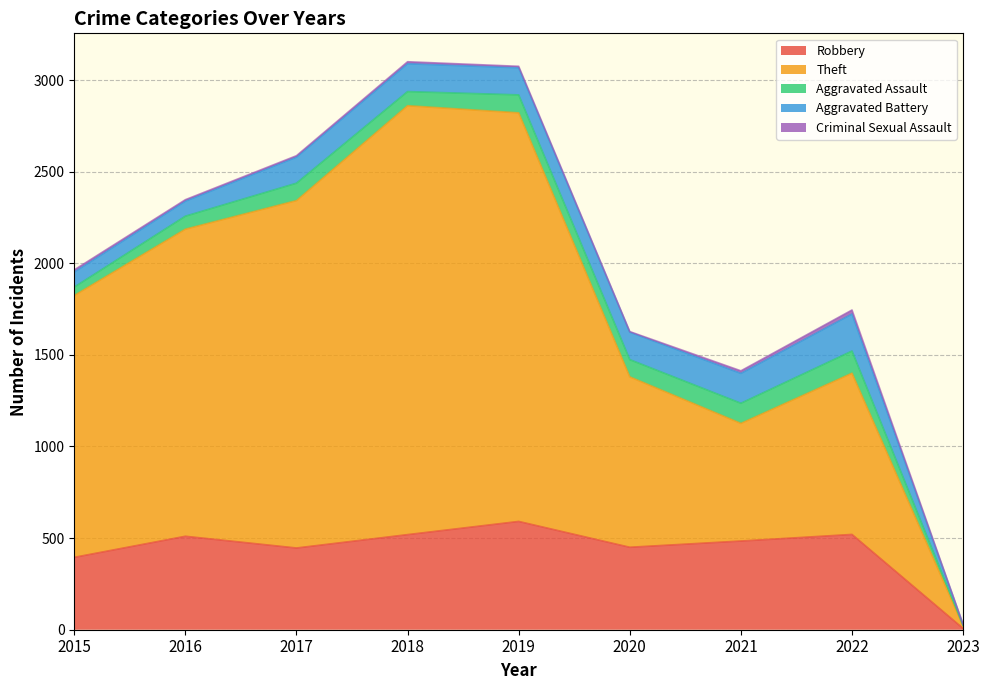

Where is the first local maximum for Theft?

2018